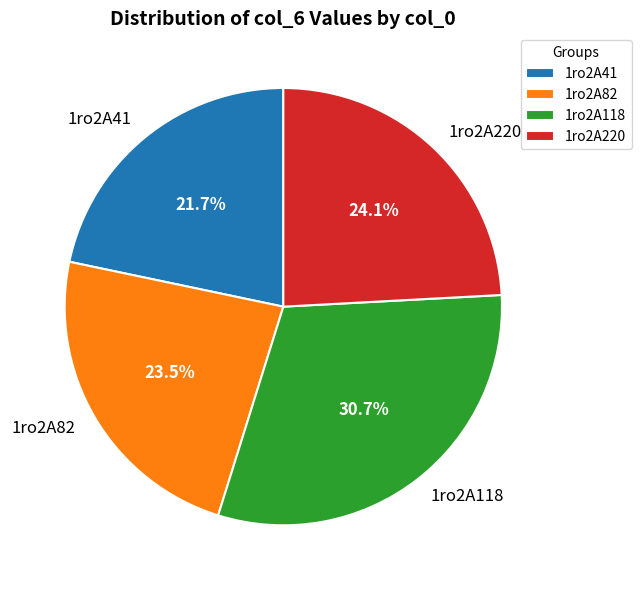

Which has a higher value, 1ro2A118 or 1ro2A82?

1ro2A118